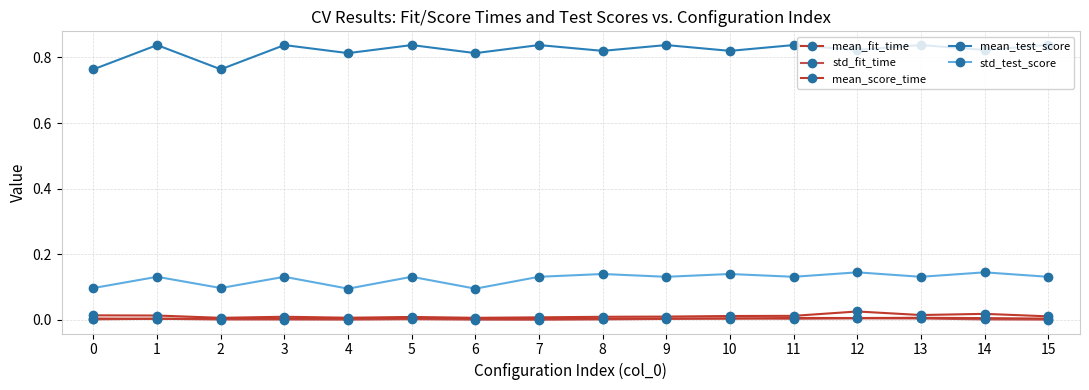

At 5, list the series in order from largest to smallest.

mean_test_score, std_test_score, mean_fit_time, mean_score_time, std_fit_time